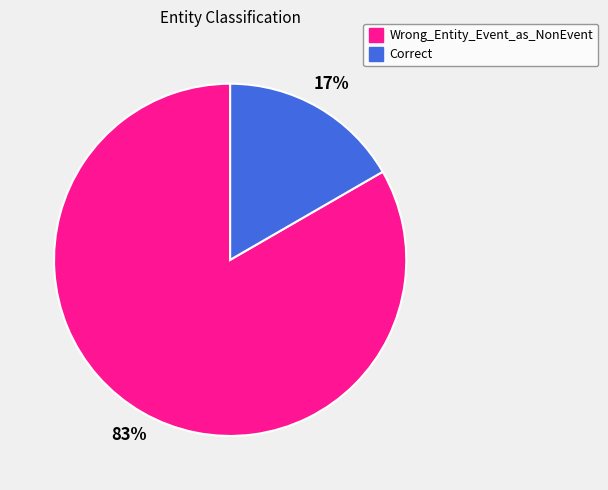

Do Wrong_Entity_Event_as_NonEvent and Correct together represent more than half of the pie?

Yes